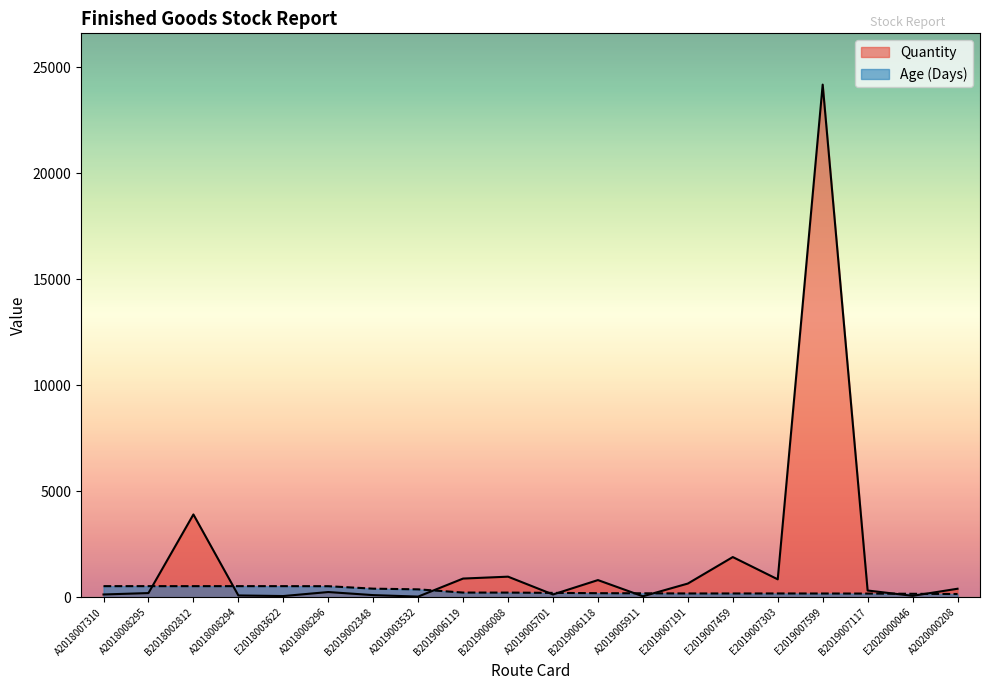

How many times do Age and Quantity cross each other?

9